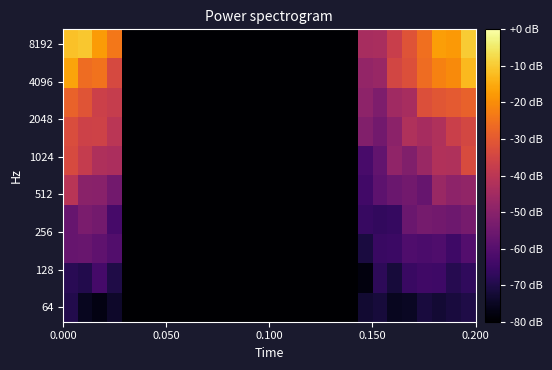

How many series are shown in this chart?

10